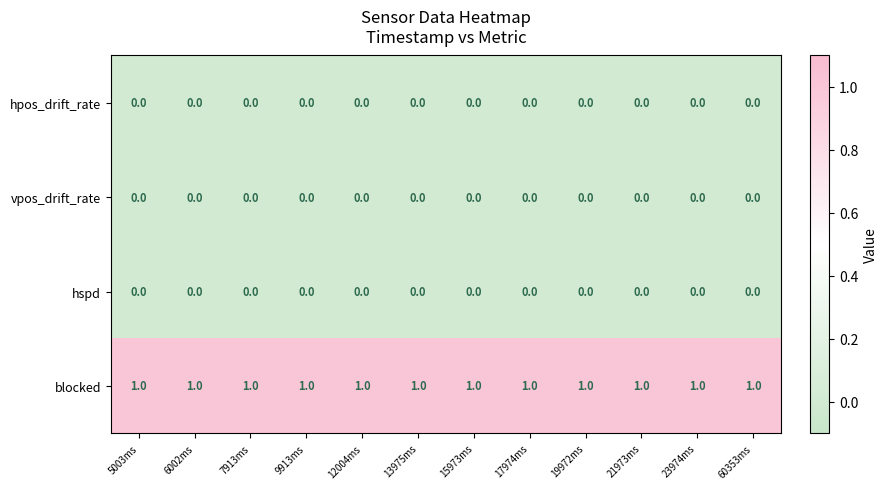

Which series has the largest total across all categories?

blocked